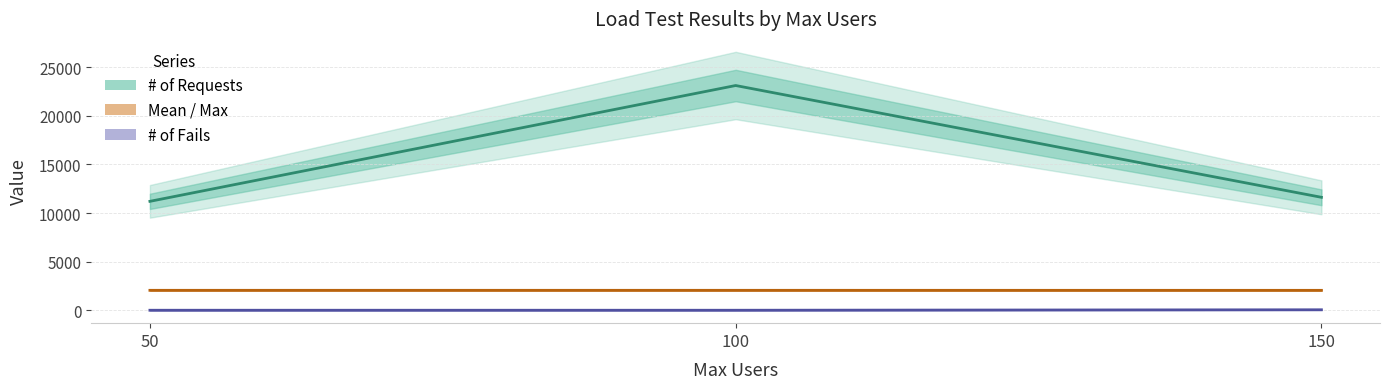

How many lines are shown in the chart?

3